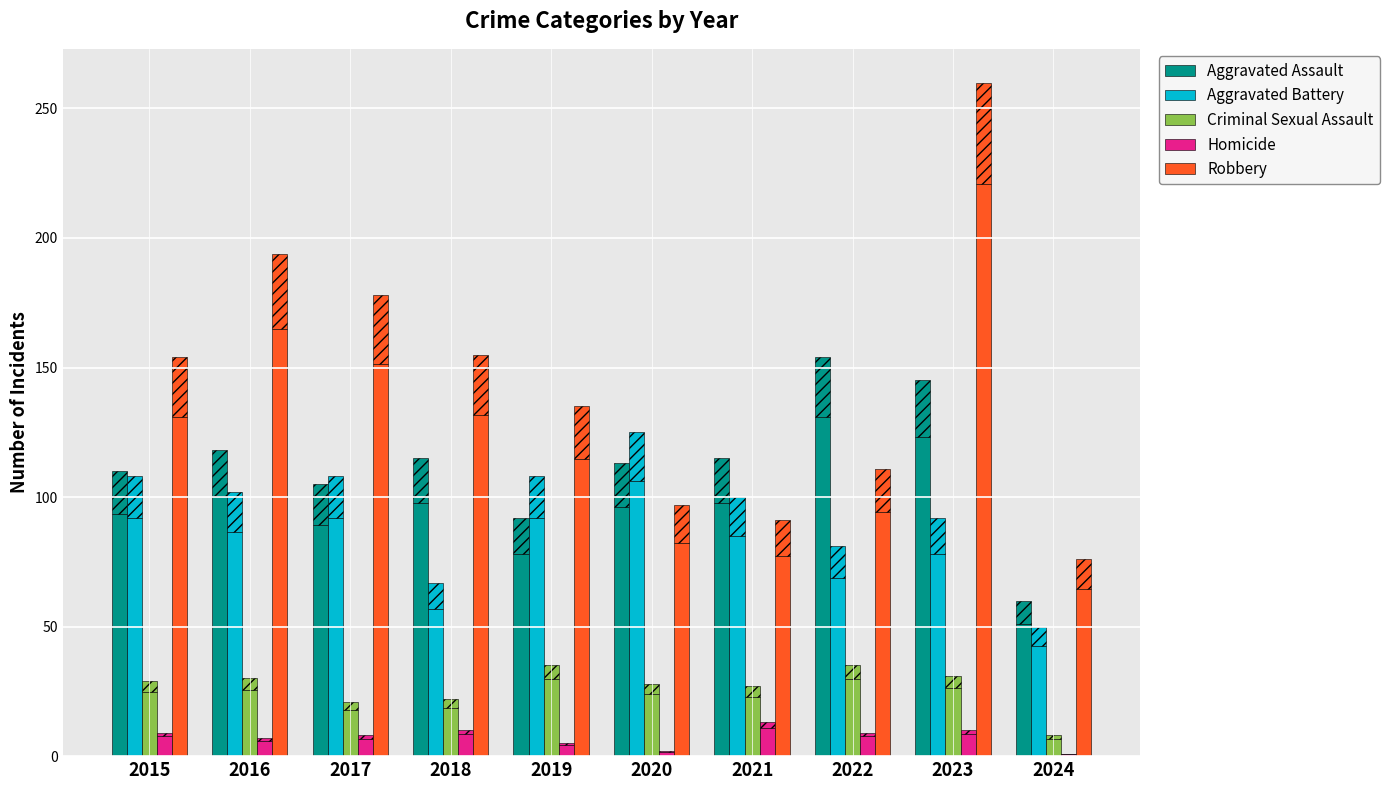

Which category has the lowest value in the Robbery series?

2024